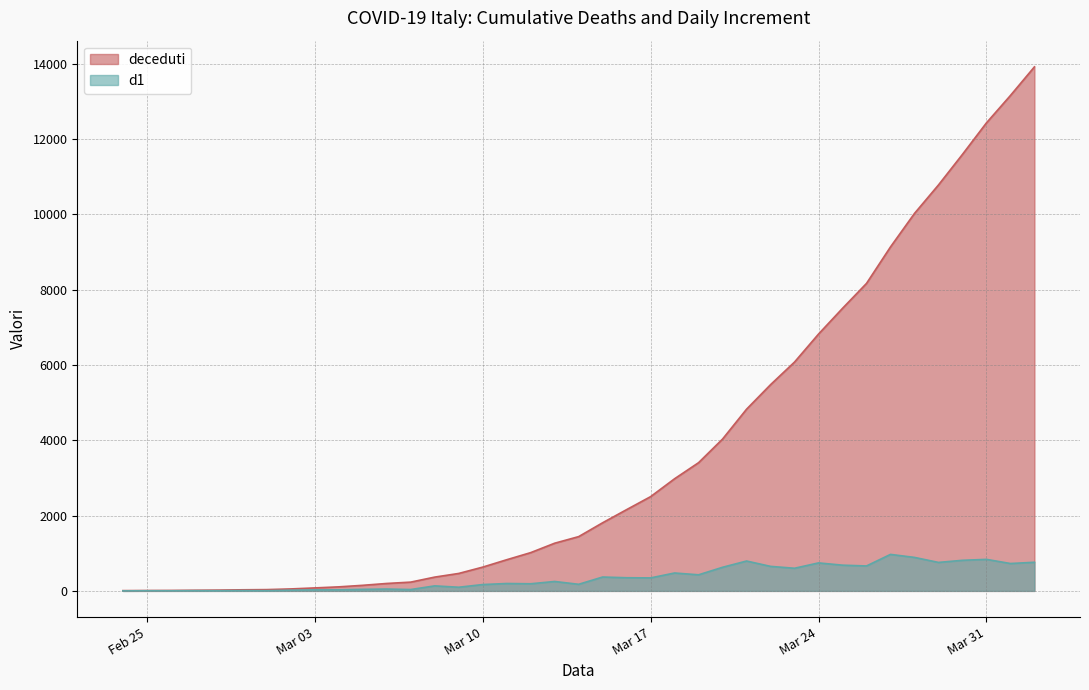

Which category has the lowest value across all series?

2020-02-24